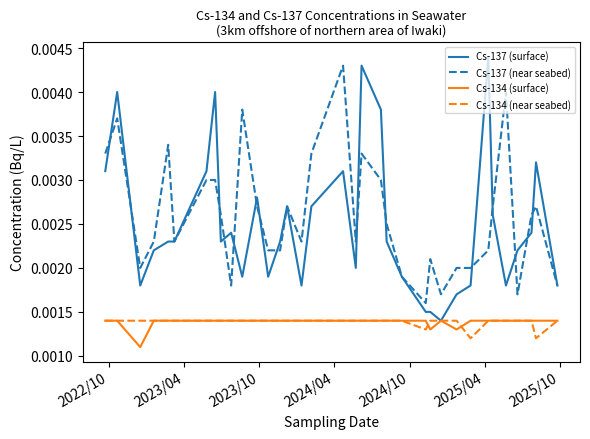

True or false: Cs-134 (surface) and Cs-137 (near seabed) intersect in this chart.

False